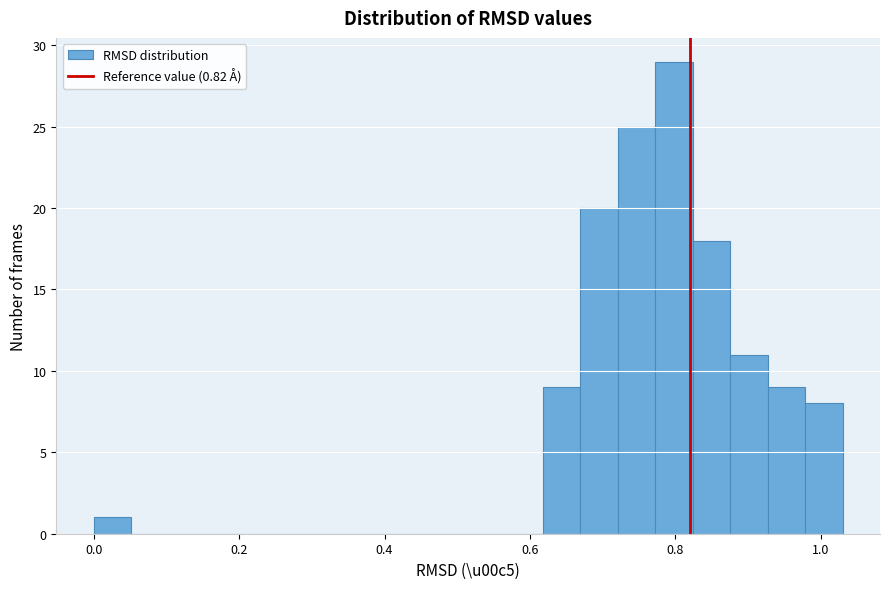

Around what value on the x-axis is the tallest bar? Give the approximate position of its centre, as read against the axis.

0.80